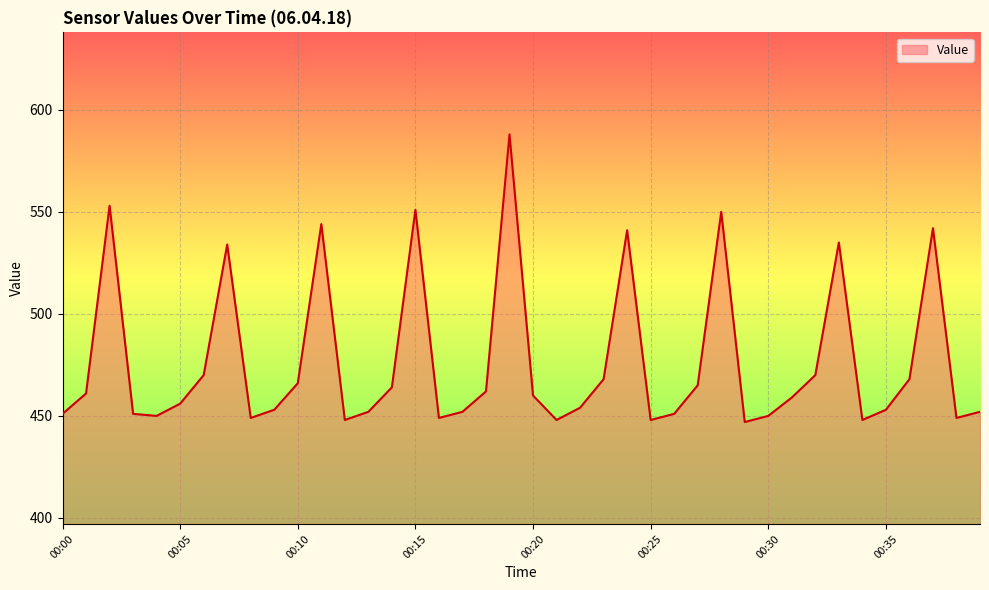

How many interior local valleys (lower than both neighbors) does the data have?

9